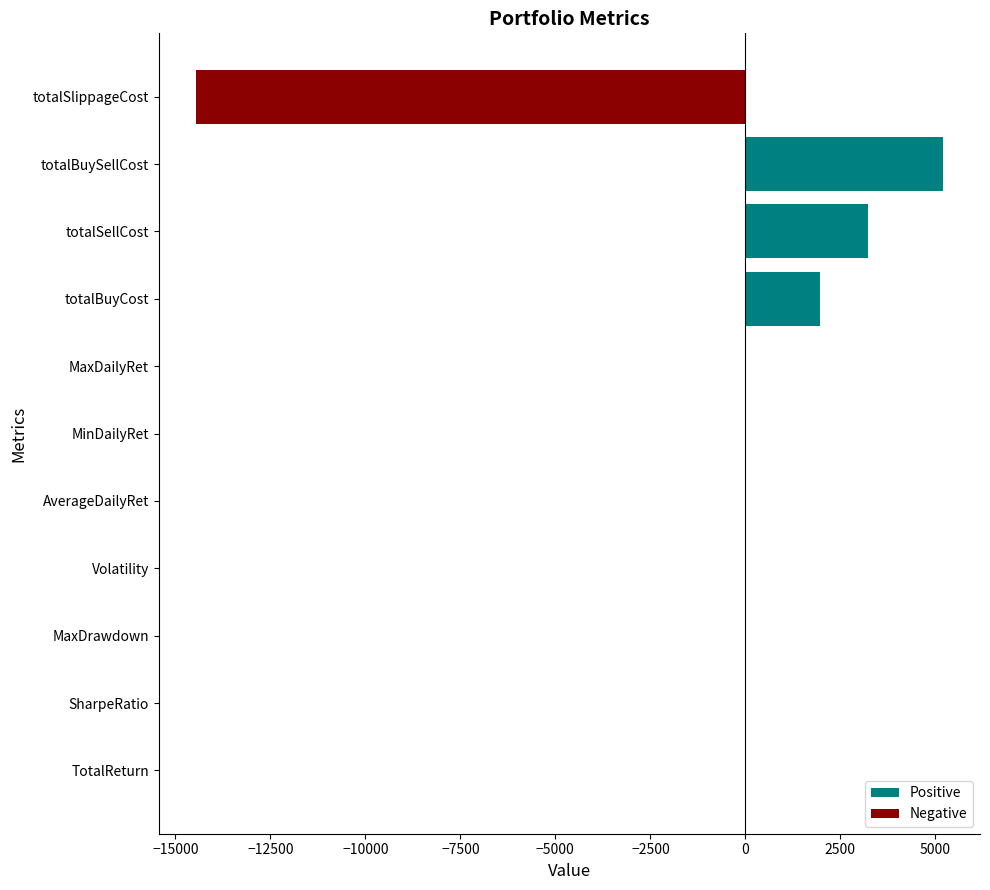

At how many categories does at least one series exceed -7006?

11